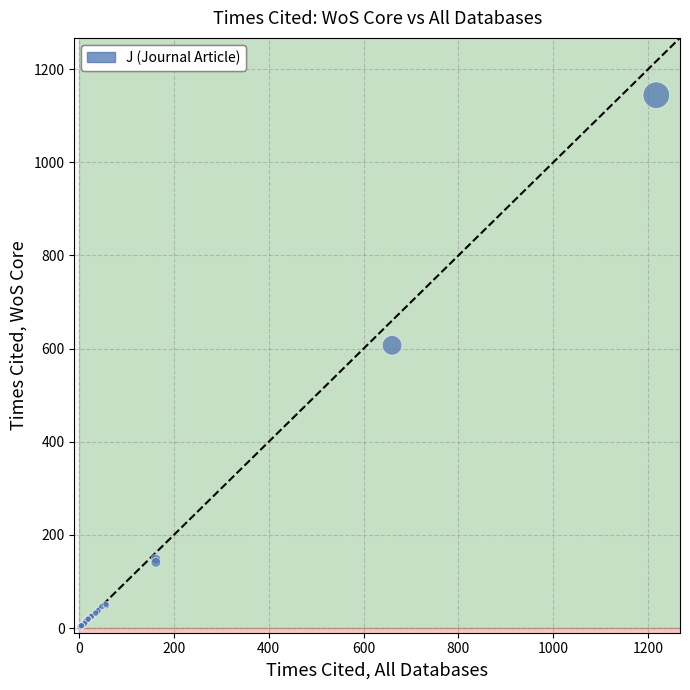

What Y value in the scatter plot is closest to 572?

607